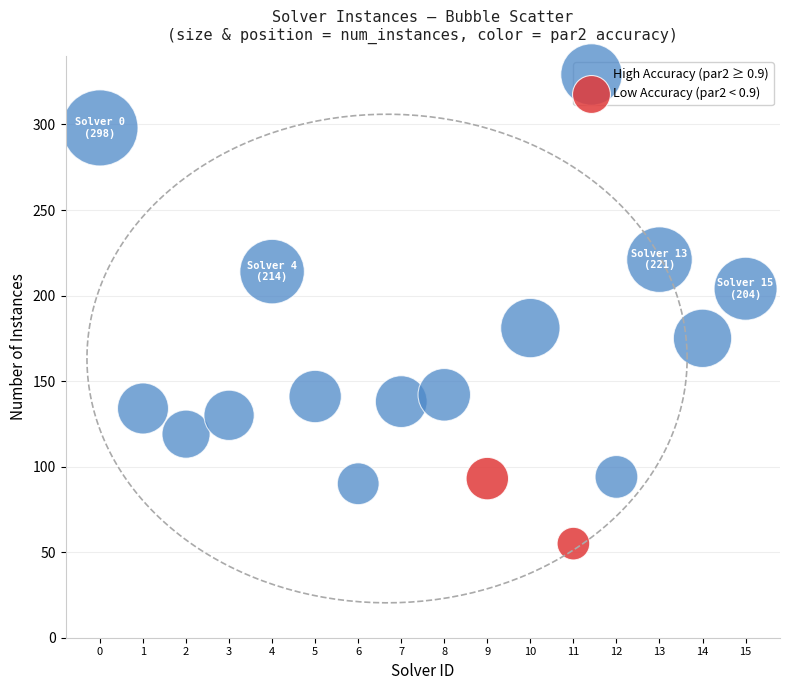

Which series contains the lowest Y value?

Low Accuracy (par2 < 0.9)